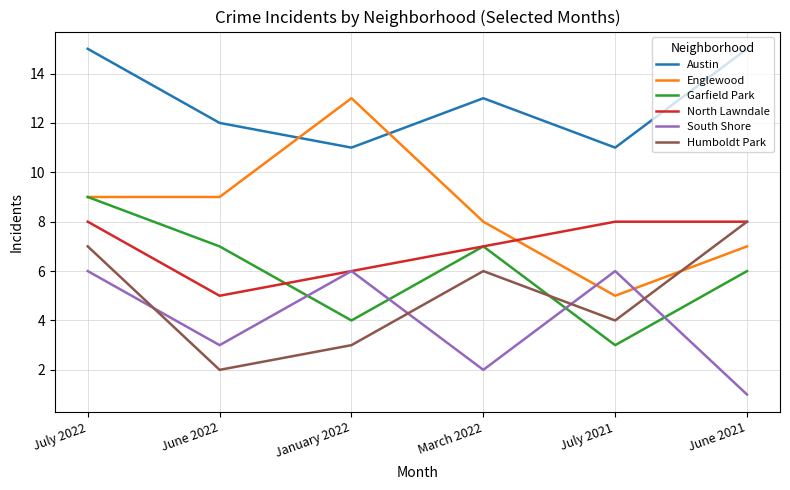

Rank the categories by Humboldt Park value from highest to lowest.

June 2021, July 2022, March 2022, July 2021, January 2022, June 2022